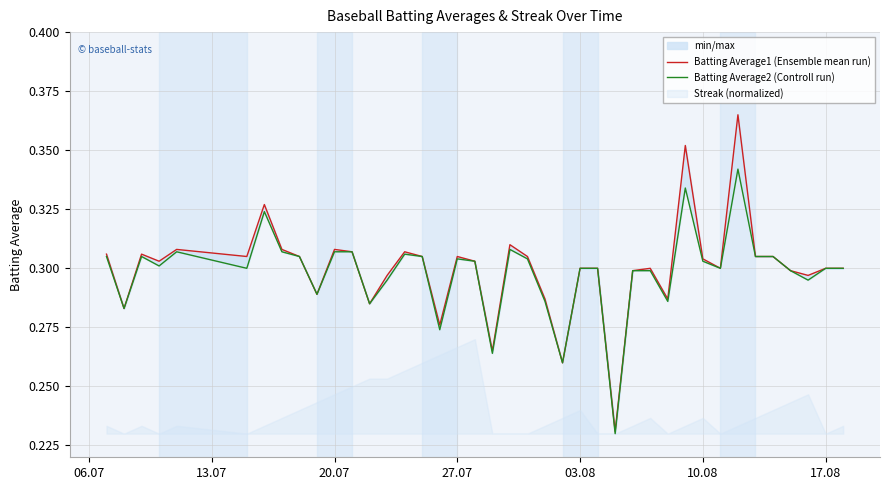

Does the chart have visible grid lines?

Yes